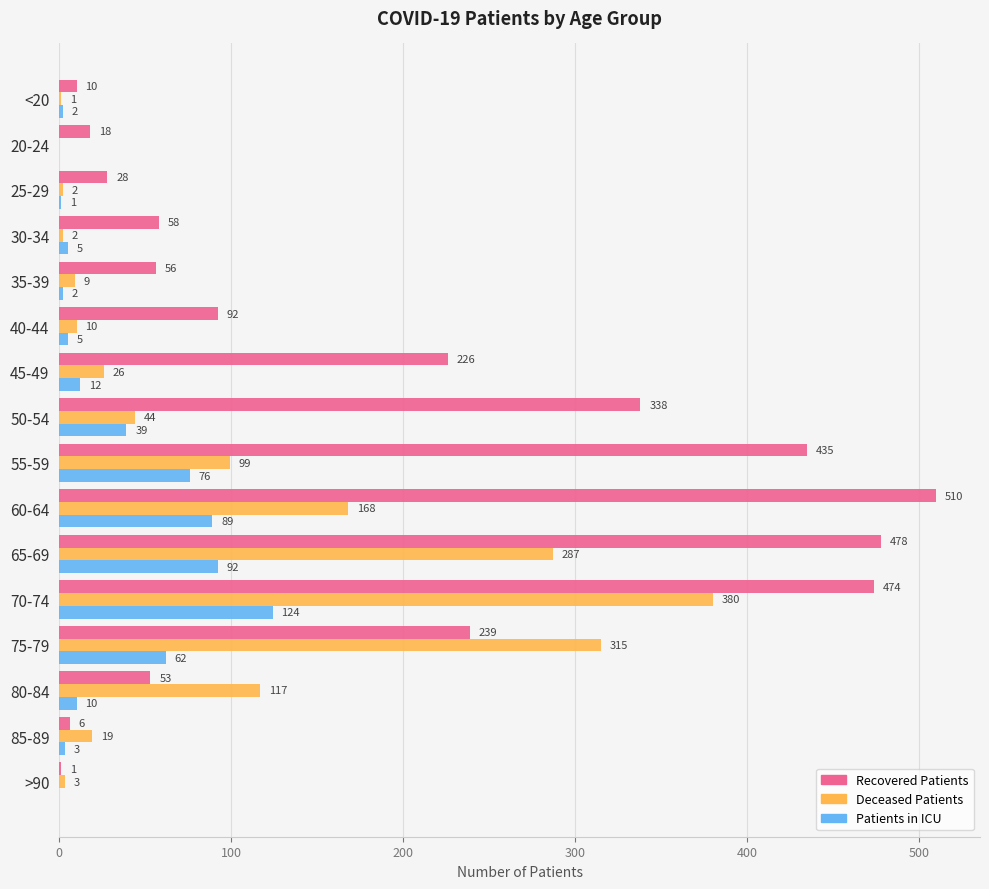

Which label corresponds to the largest value in the chart?

60-64